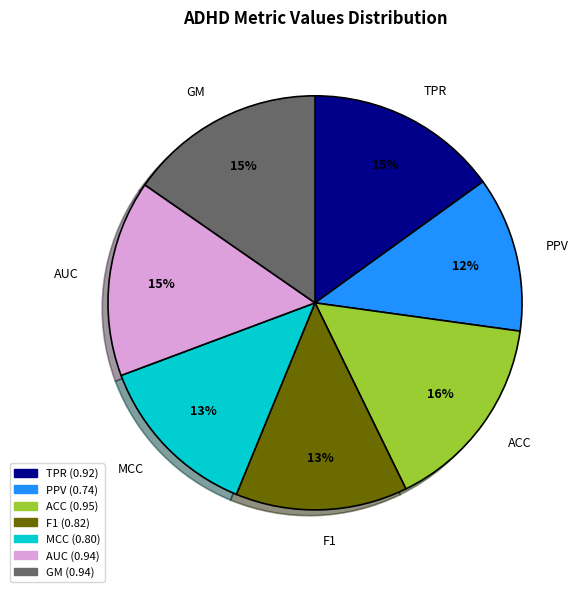

To the nearest percent, what is the average slice percentage?

14%